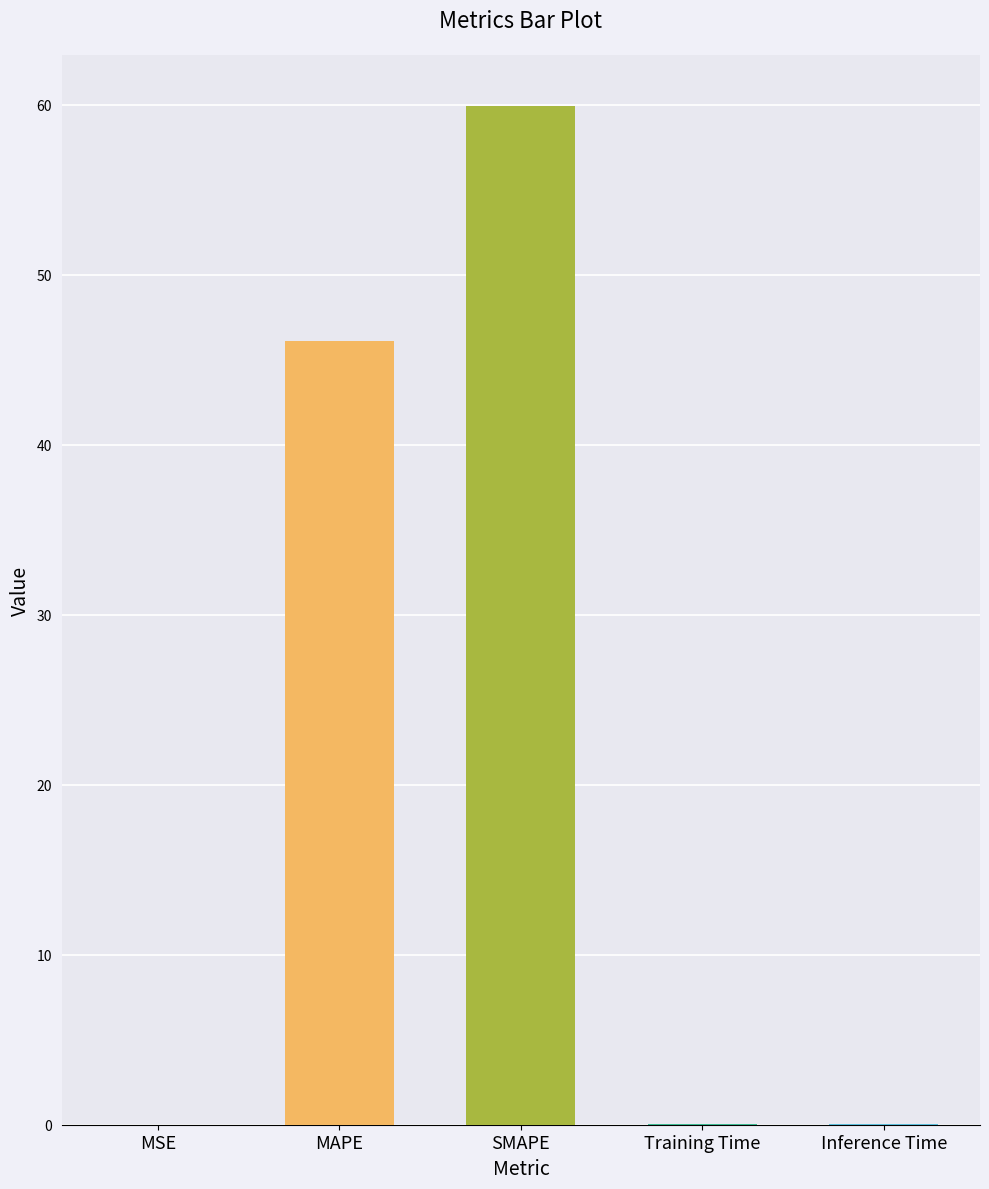

The chart shows a value of 0.0 at Inference Time. True or false?

True